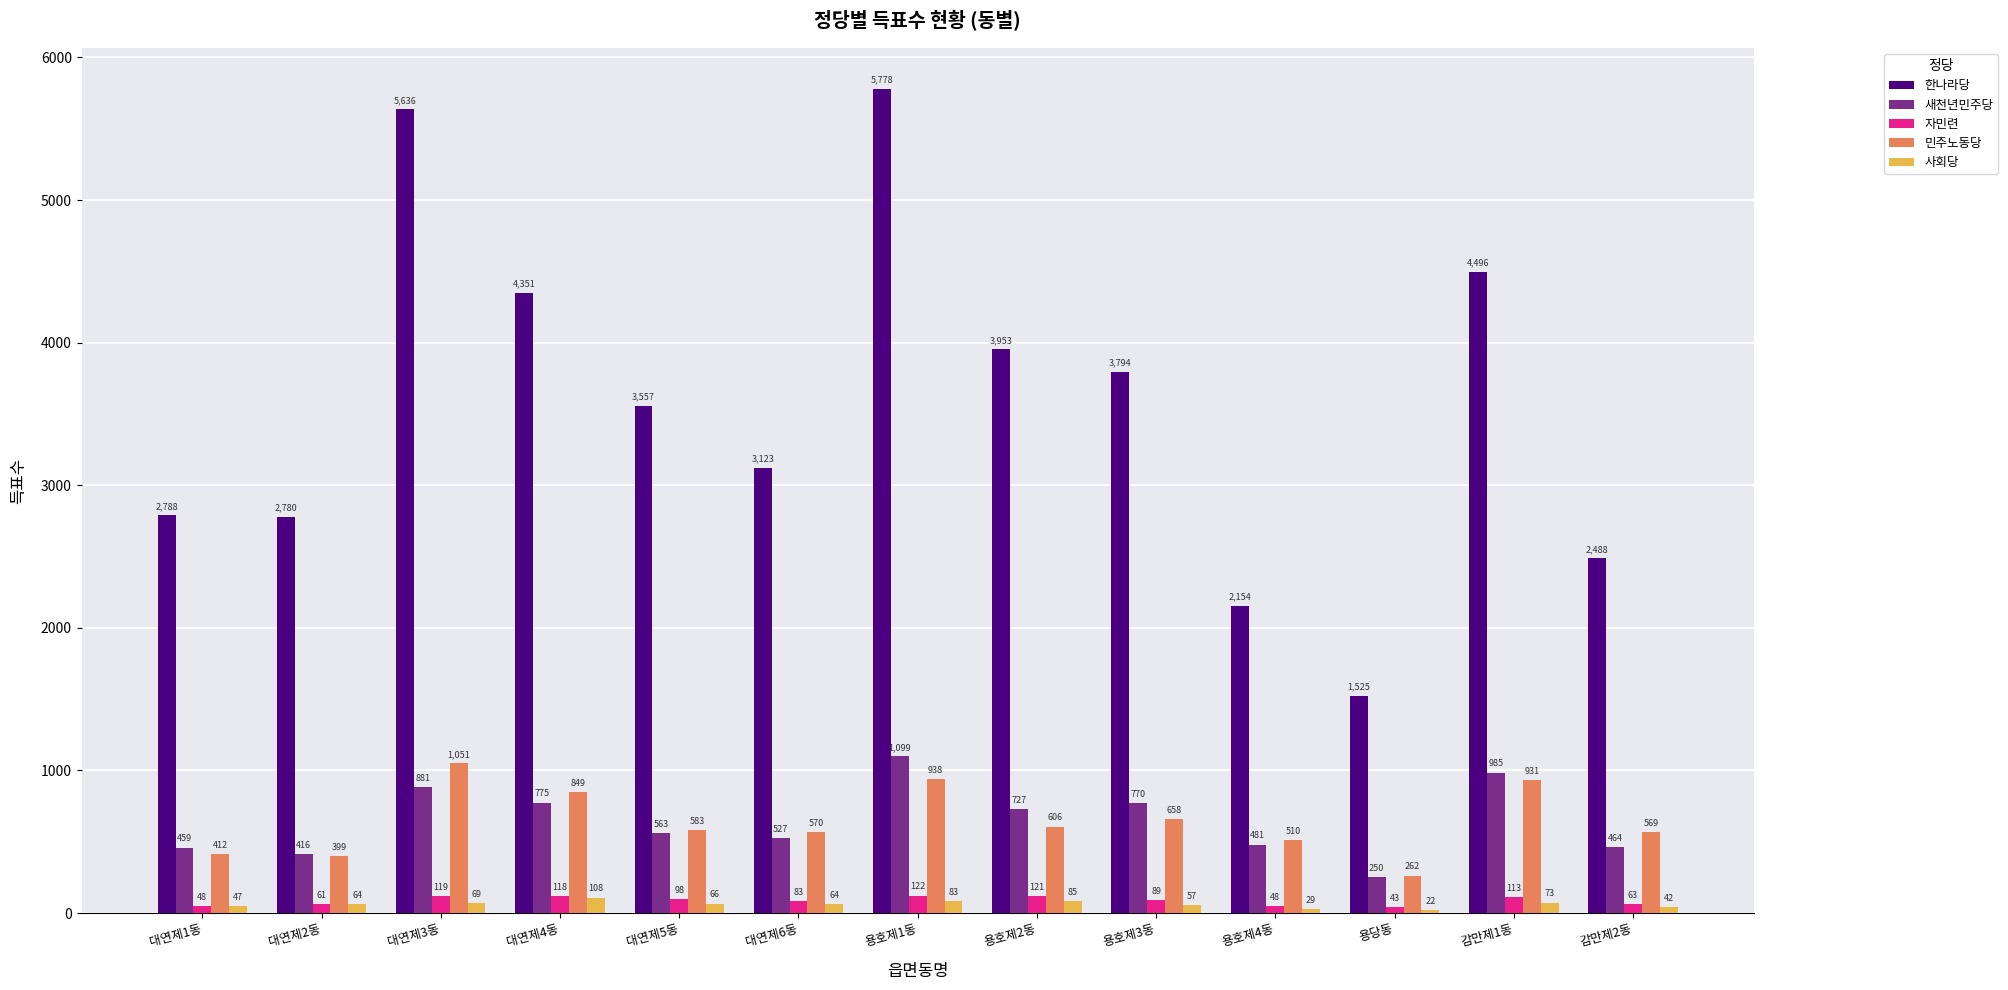

Reading right to left, extract all data points from this chart.

한나라당: 감만제2동=2488	감만제1동=4496	용당동=1525	용호제4동=2154	용호제3동=3794	용호제2동=3953	용호제1동=5778	대연제6동=3123	대연제5동=3557	대연제4동=4351	대연제3동=5636	대연제2동=2780	대연제1동=2788
새천년민주당: 감만제2동=464	감만제1동=985	용당동=250	용호제4동=481	용호제3동=770	용호제2동=727	용호제1동=1099	대연제6동=527	대연제5동=563	대연제4동=775	대연제3동=881	대연제2동=416	대연제1동=459
자민련: 감만제2동=63	감만제1동=113	용당동=43	용호제4동=48	용호제3동=89	용호제2동=121	용호제1동=122	대연제6동=83	대연제5동=98	대연제4동=118	대연제3동=119	대연제2동=61	대연제1동=48
민주노동당: 감만제2동=569	감만제1동=931	용당동=262	용호제4동=510	용호제3동=658	용호제2동=606	용호제1동=938	대연제6동=570	대연제5동=583	대연제4동=849	대연제3동=1051	대연제2동=399	대연제1동=412
사회당: 감만제2동=42	감만제1동=73	용당동=22	용호제4동=29	용호제3동=57	용호제2동=85	용호제1동=83	대연제6동=64	대연제5동=66	대연제4동=108	대연제3동=69	대연제2동=64	대연제1동=47